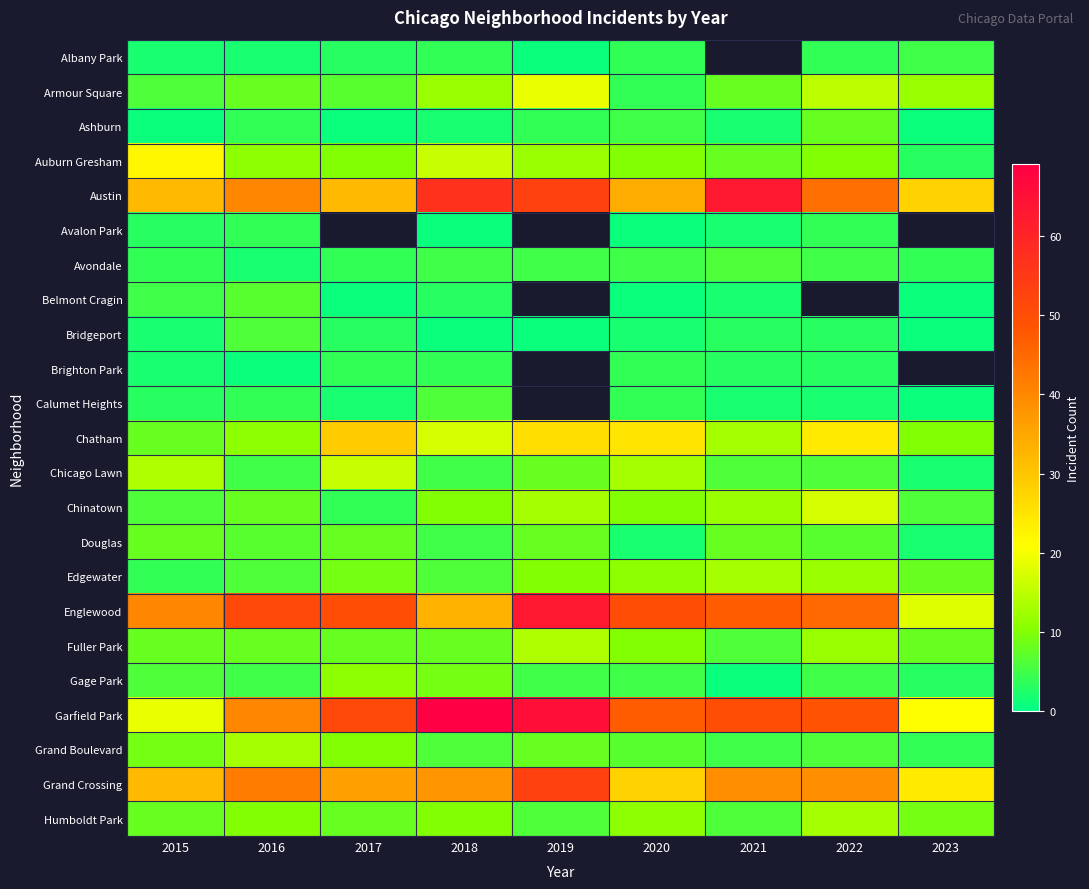

How many series are shown in this chart?

23